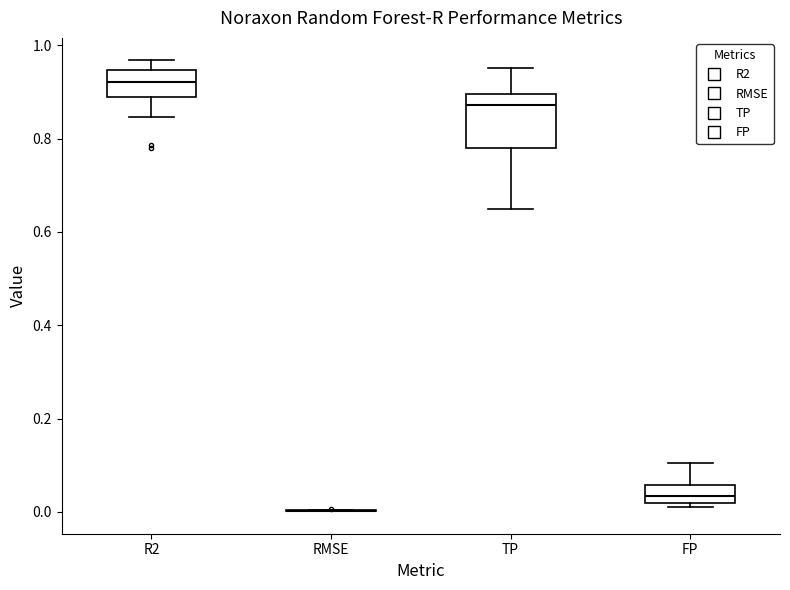

Which box is the tallest, from its lower edge to its upper edge?

TP